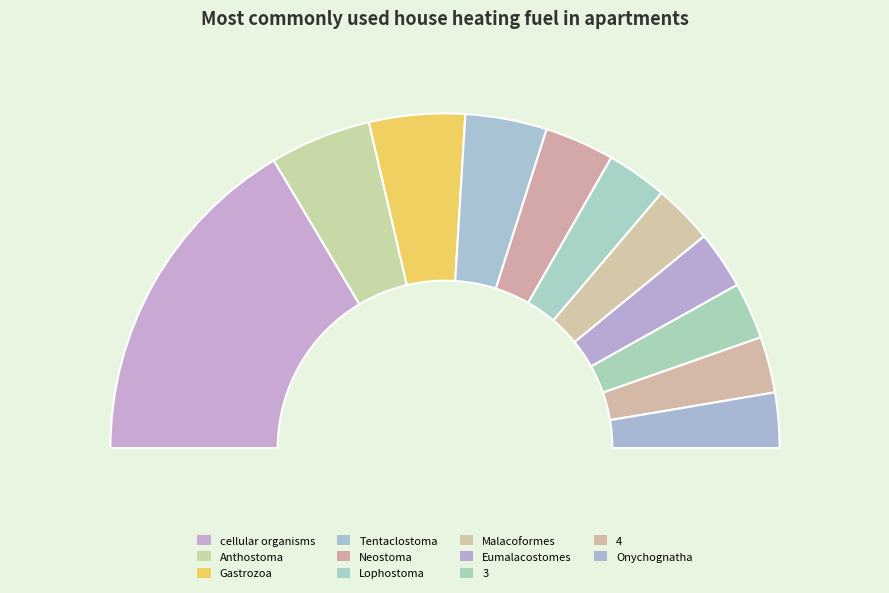

What is the change in value from Tentaclostoma to Lophostoma?

-88